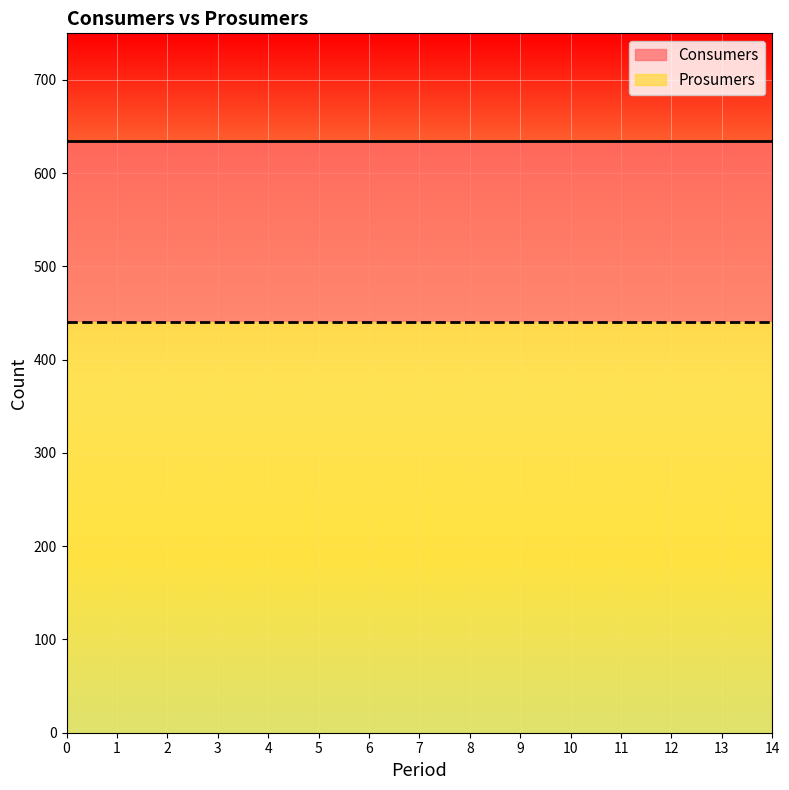

Reading left to right, extract all data points from this chart.

Consumers: 0=635	1=635	2=635	3=635	4=635	5=635	6=635	7=635	8=635	9=635	10=635	11=635	12=635	13=635	14=635
Prosumers: 0=440	1=440	2=440	3=440	4=440	5=440	6=440	7=440	8=440	9=440	10=440	11=440	12=440	13=440	14=440